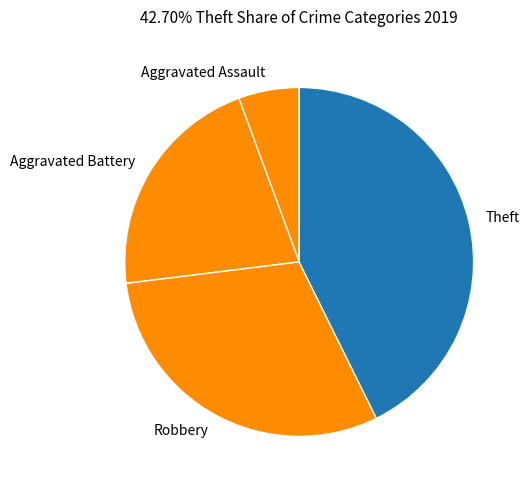

Does any single category account for the majority?

No